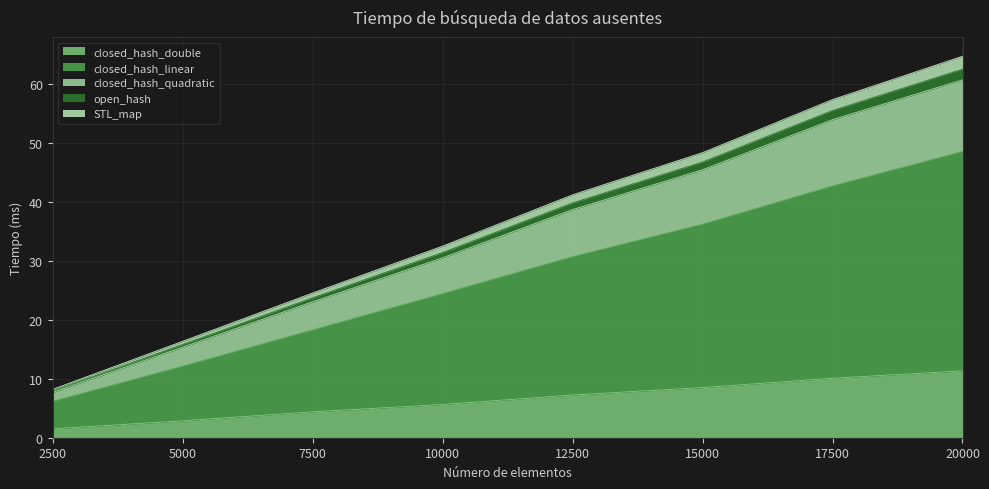

What are all the series names shown in the legend?

closed_hash_double, closed_hash_linear, closed_hash_quadratic, open_hash, STL_map